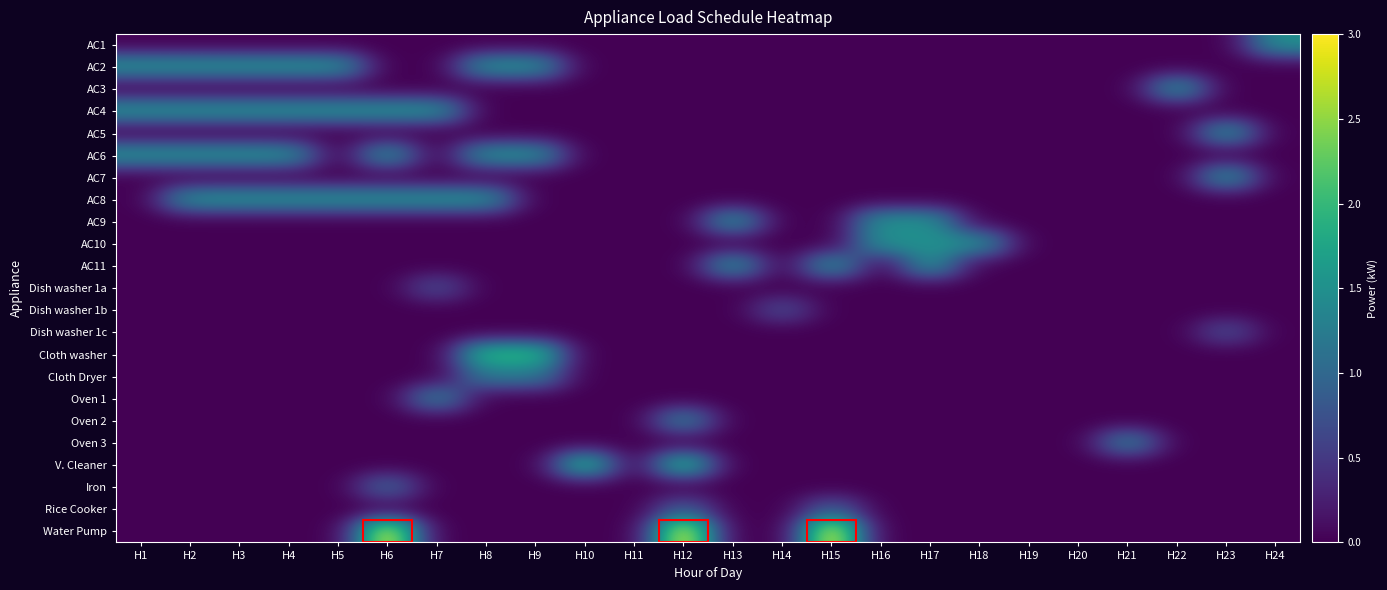

List the series in order of their peak value, highest first.

Water Pump, Cloth washer, V. Cleaner, AC1, AC2, AC3, AC4, AC5, AC6, AC7, AC8, AC9, AC10, AC11, Oven 1, Oven 2, Oven 3, Cloth Dryer, Iron, Rice Cooker, Dish washer 1a, Dish washer 1b, Dish washer 1c